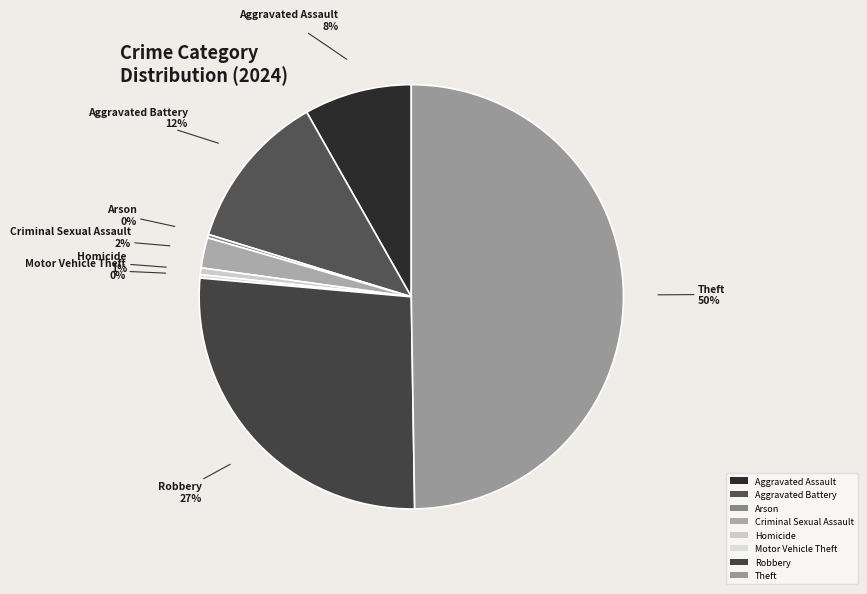

To the nearest percent, what percentage of the pie is Aggravated Assault?

8%